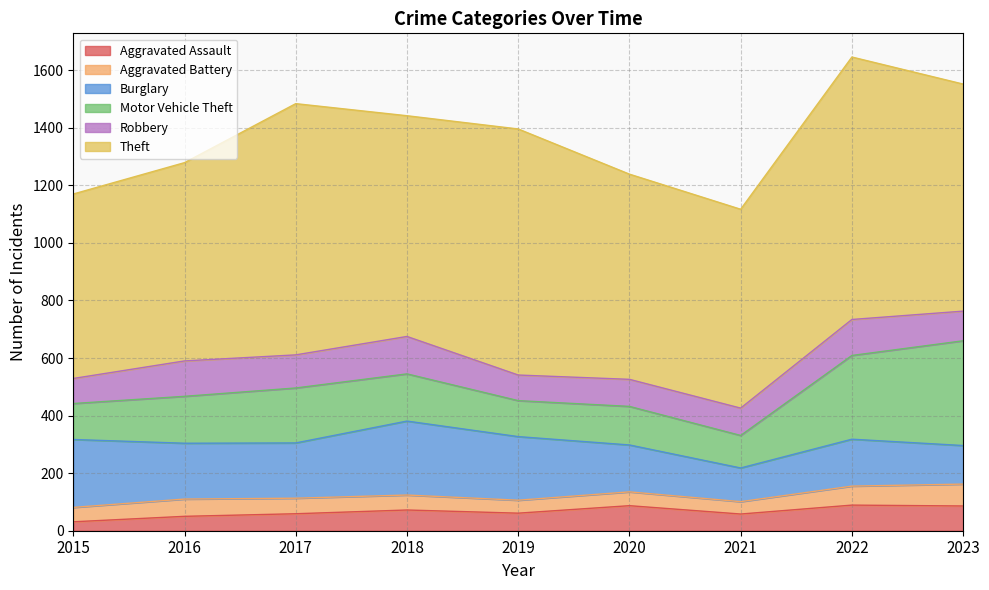

Is it true that Burglary equals 192 at 2017?

True